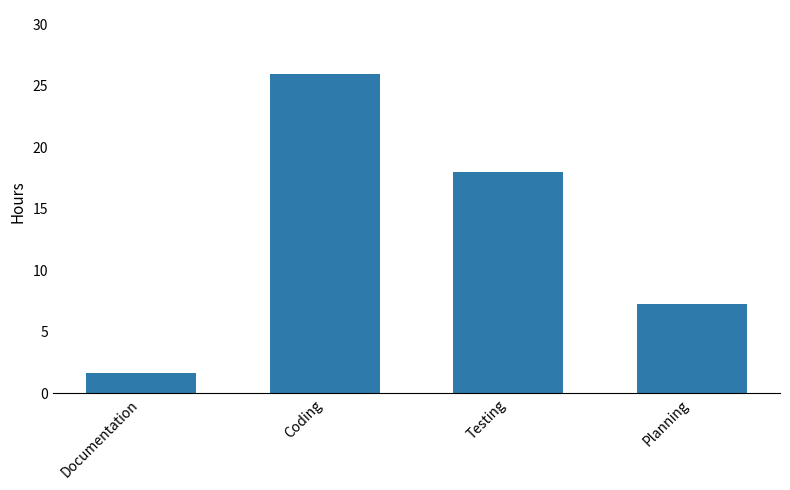

Which label corresponds to the largest value in the chart?

Coding